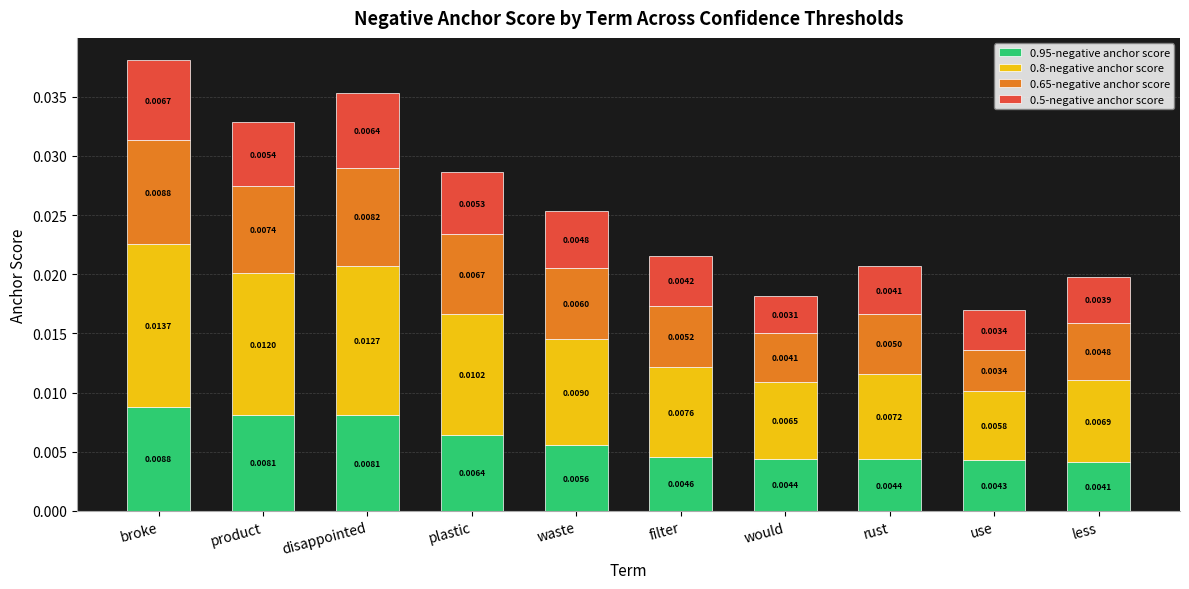

At which category is the sum across all series the highest?

broke